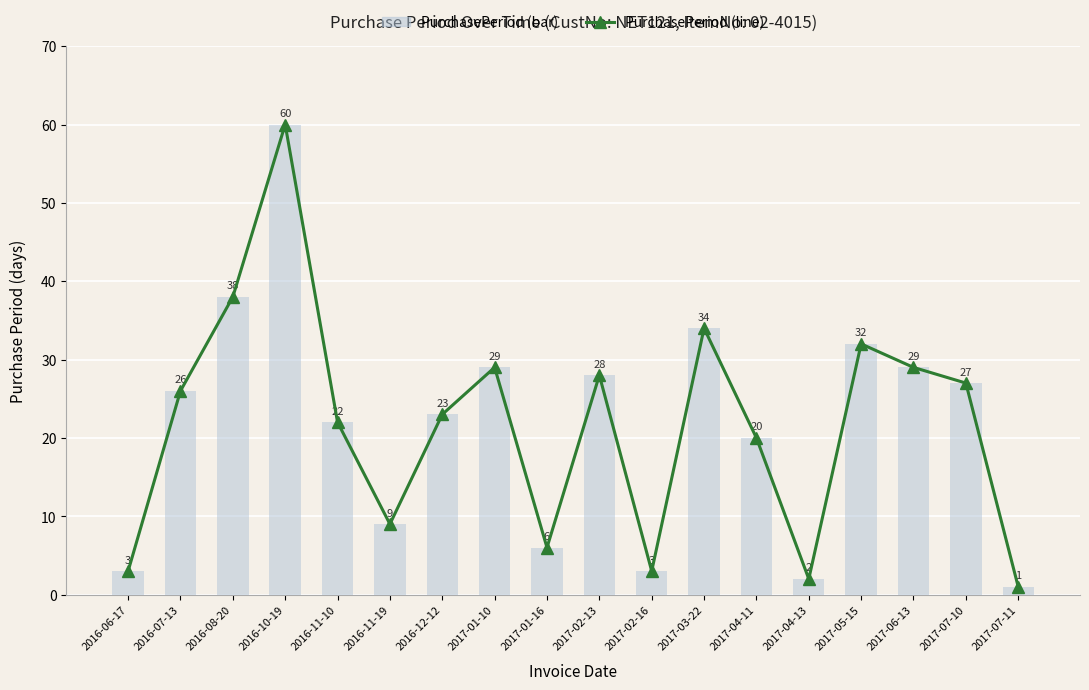

Reading right to left, list all the values displayed in this chart.

PurchasePeriod: 1	27	29	32	2	20	34	3	28	6	29	23	9	22	60	38	26	3
PurchasePeriod (bar): 1	27	29	32	2	20	34	3	28	6	29	23	9	22	60	38	26	3